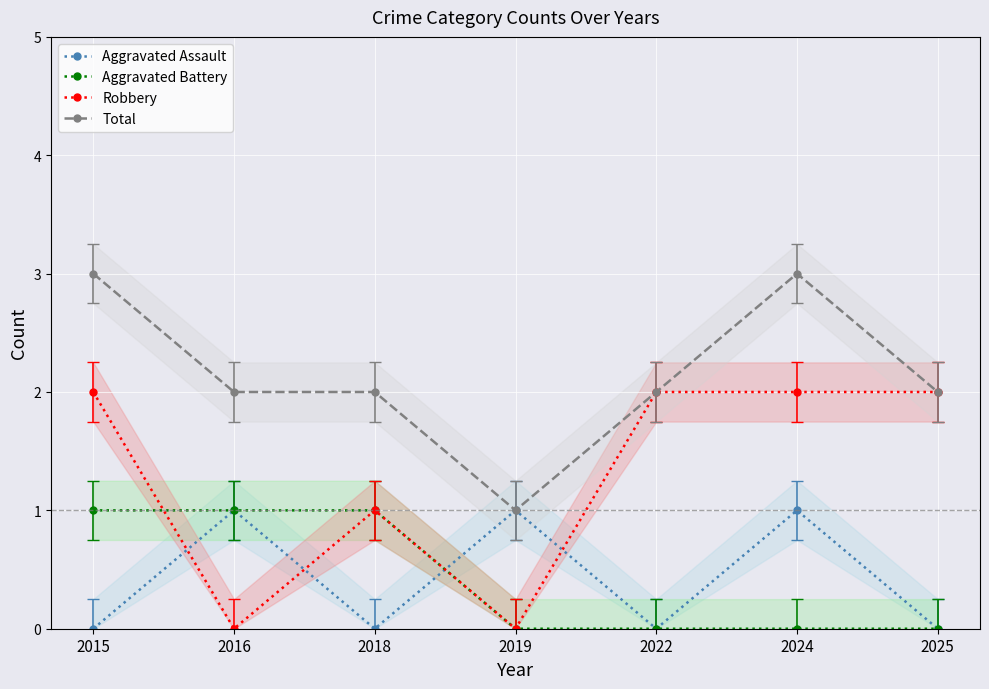

True or false: Total and Aggravated Assault cross at least once.

False